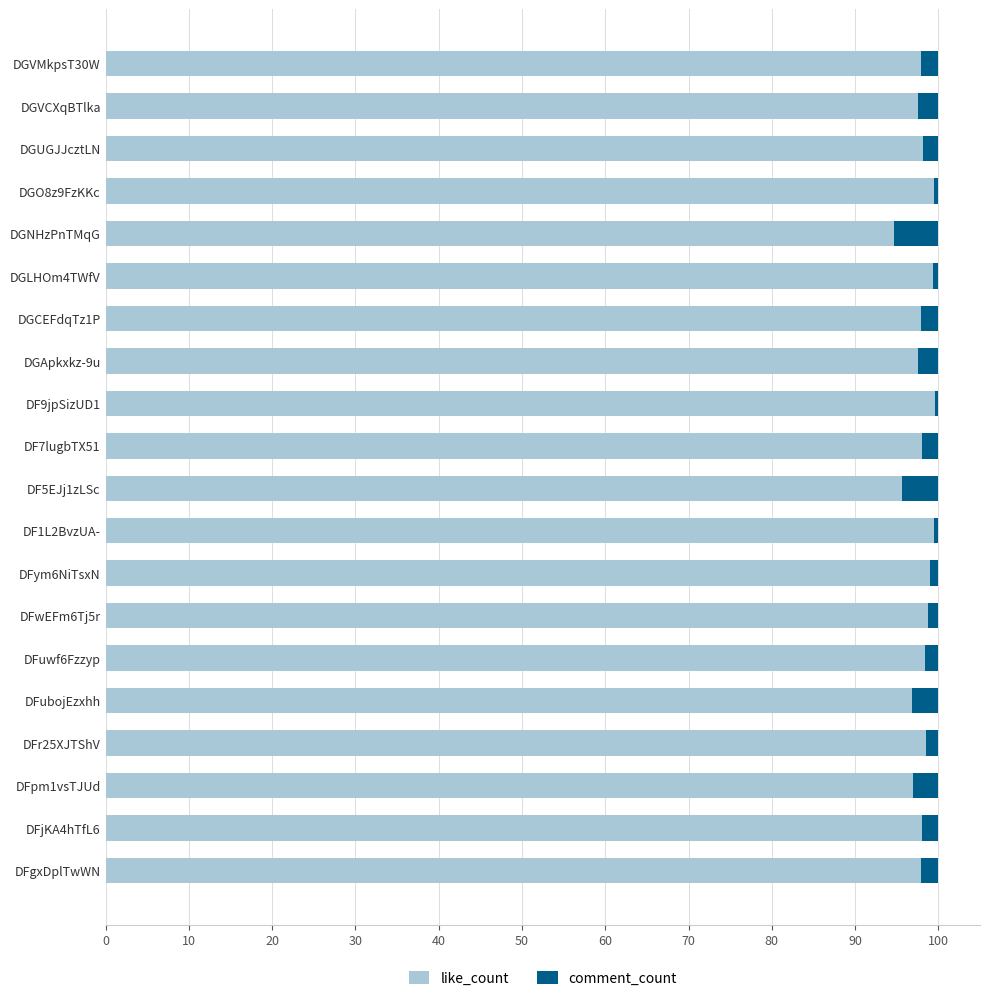

What is the lowest value of the like_count series?

94.7